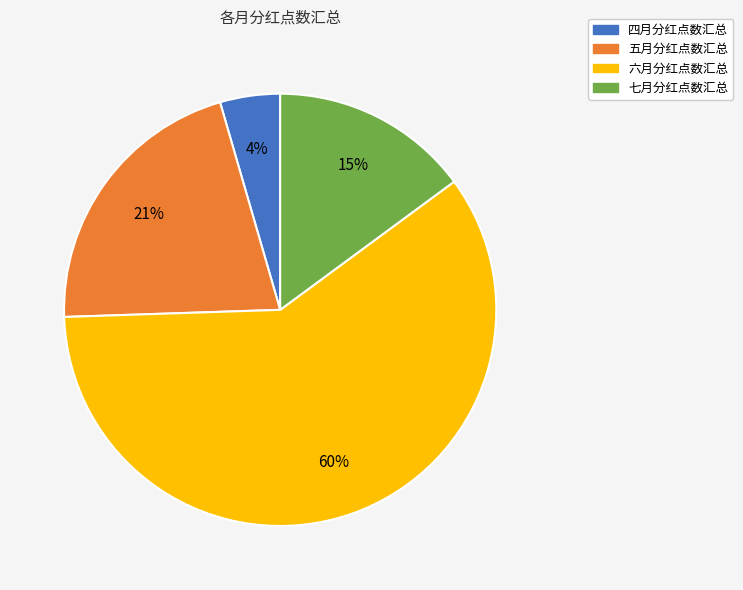

Is there any slice that represents more than half of the pie?

Yes